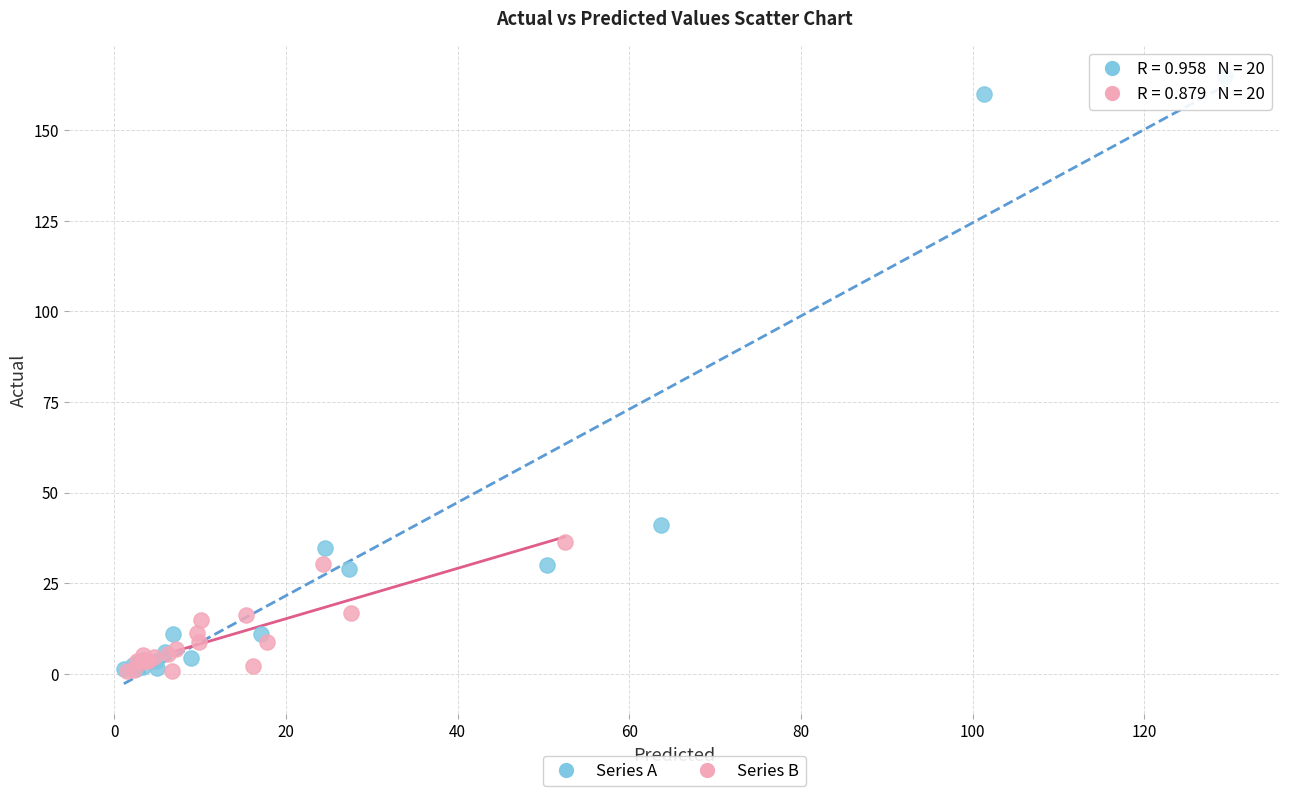

Which series reaches the maximum Y coordinate?

Series A